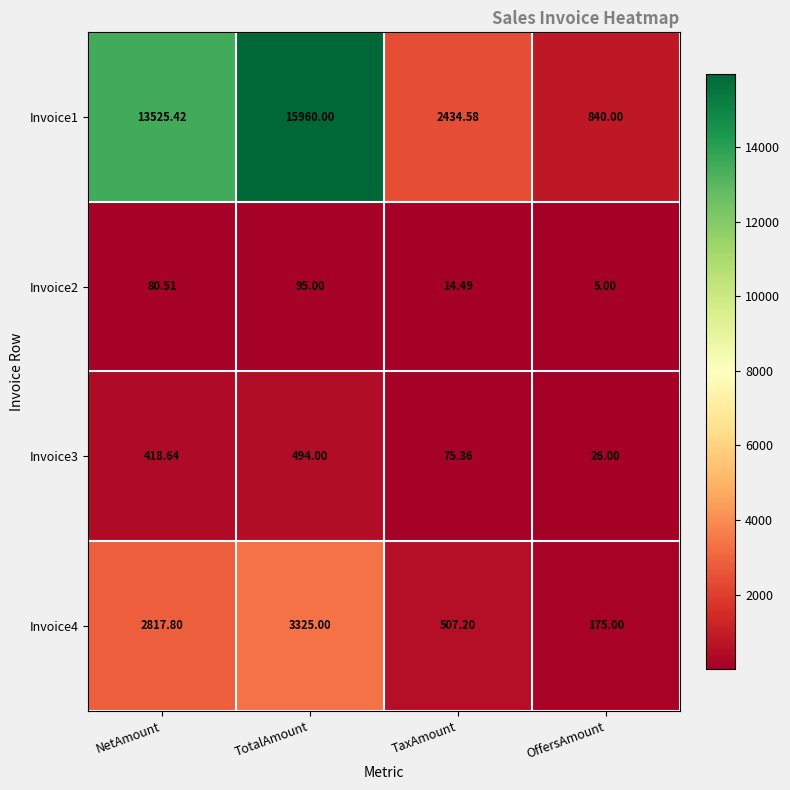

How many data points in Invoice2 are less than 80?

2